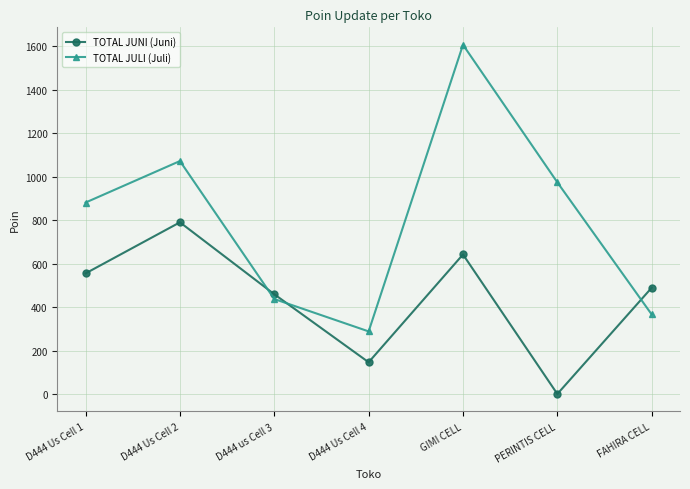

Reading left to right, transcribe all the data shown in this chart.

TOTAL JUNI (Juni): 555	790	459	146	642	0	489
TOTAL JULI (Juli): 881	1072	437	288	1607	974	366